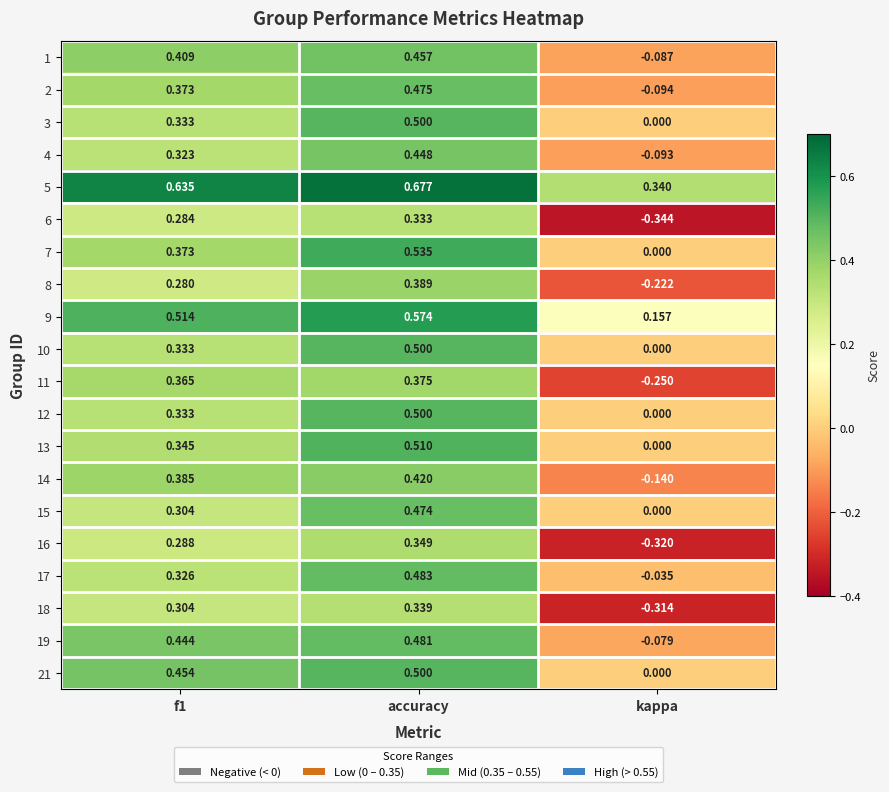

At which label does 15 reach its peak?

accuracy